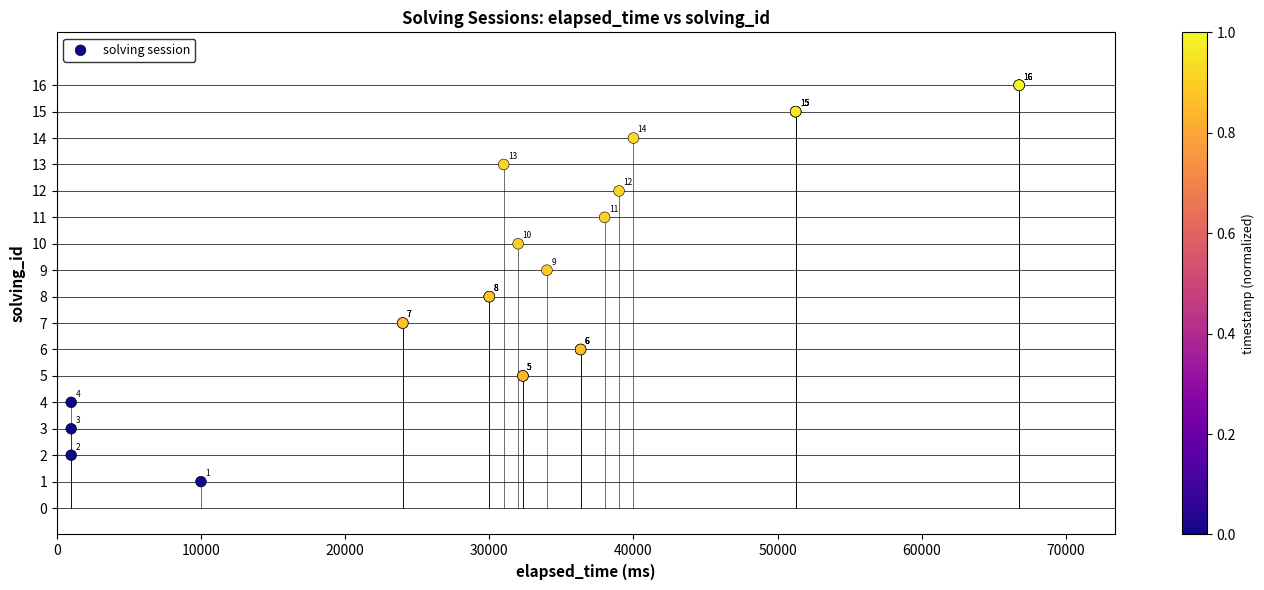

What Y value in the scatter plot is closest to 8?

8